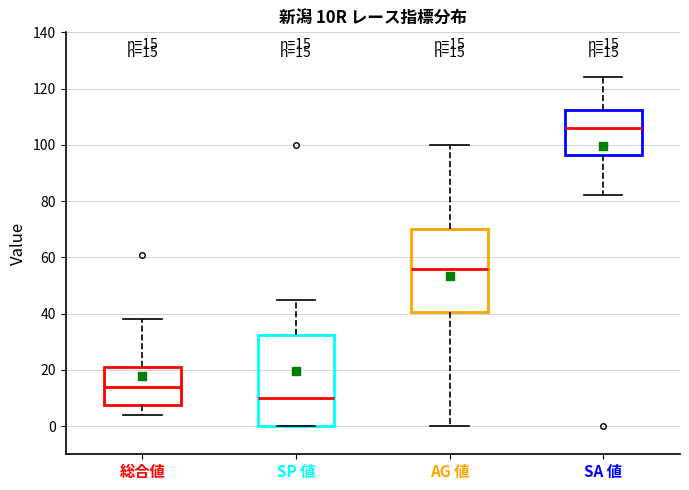

Which box's median line is the highest?

SA 値